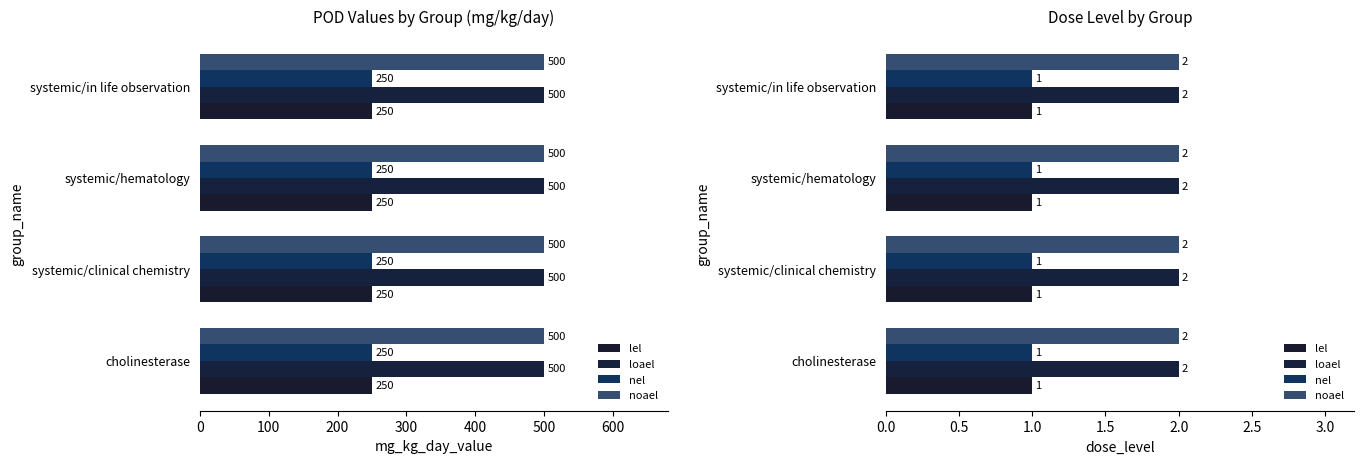

How many groups of bars are there?

4